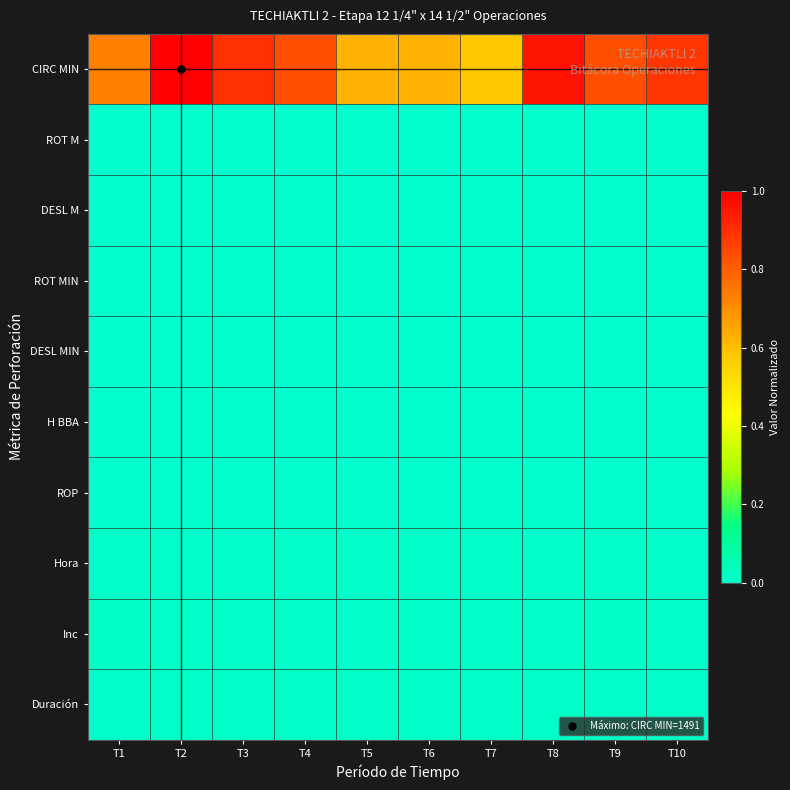

What is the total value across all series at T9?

0.9